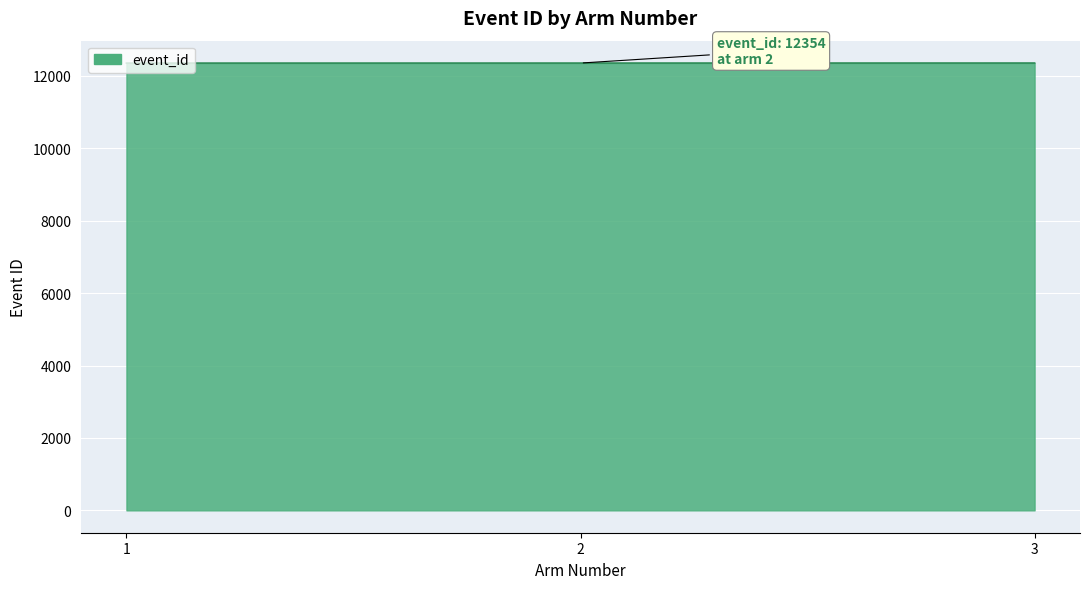

The value at 1 is 6316. True or false?

False